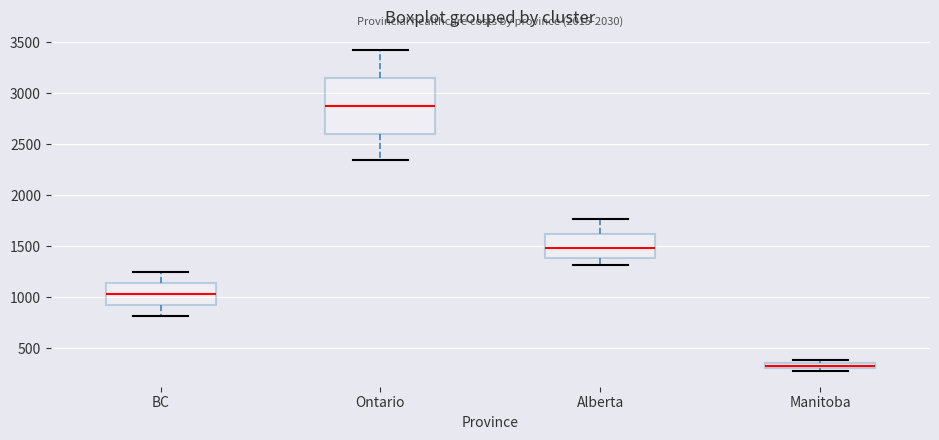

Where does the median line of the box for Alberta sit on the y-axis? The values are not printed on the chart, so give them approximately, as read against the axis.

1500